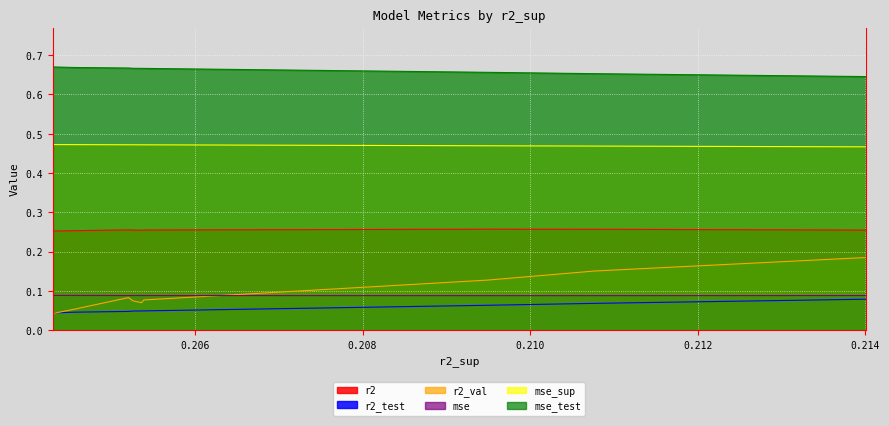

Which series has the largest range (max minus min)?

r2_val